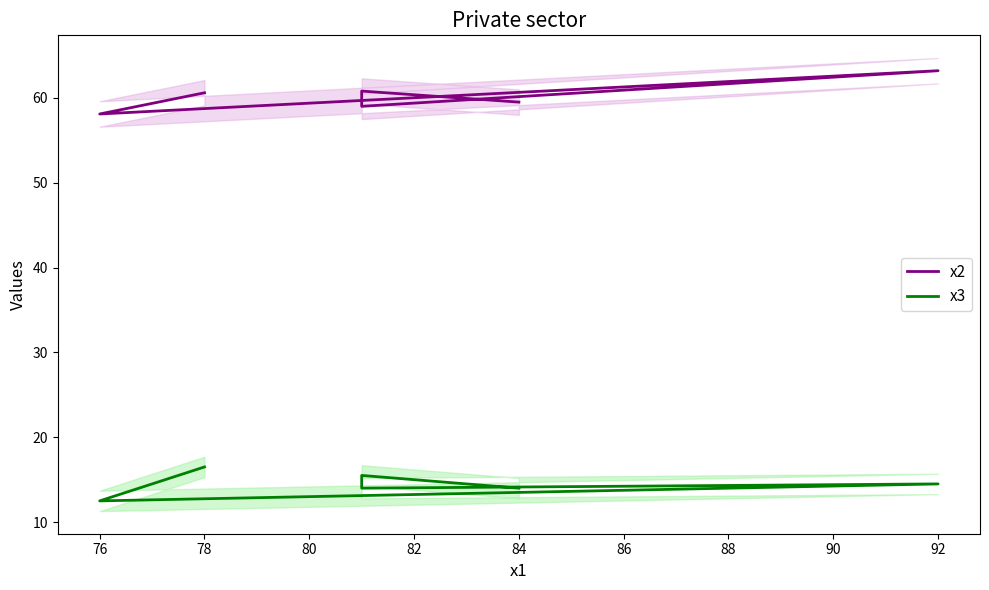

Is the value of x2 at 78 greater than the value of x3 at 76?

Yes